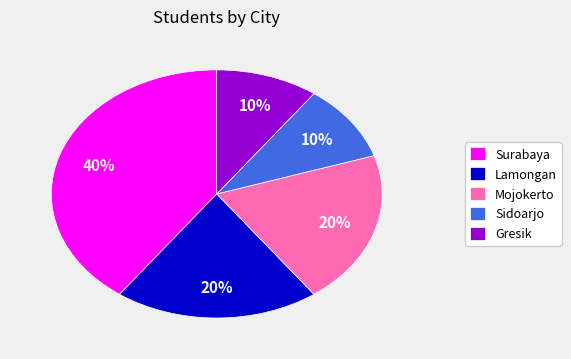

True or false: Gresik accounts for 10% of the total.

True